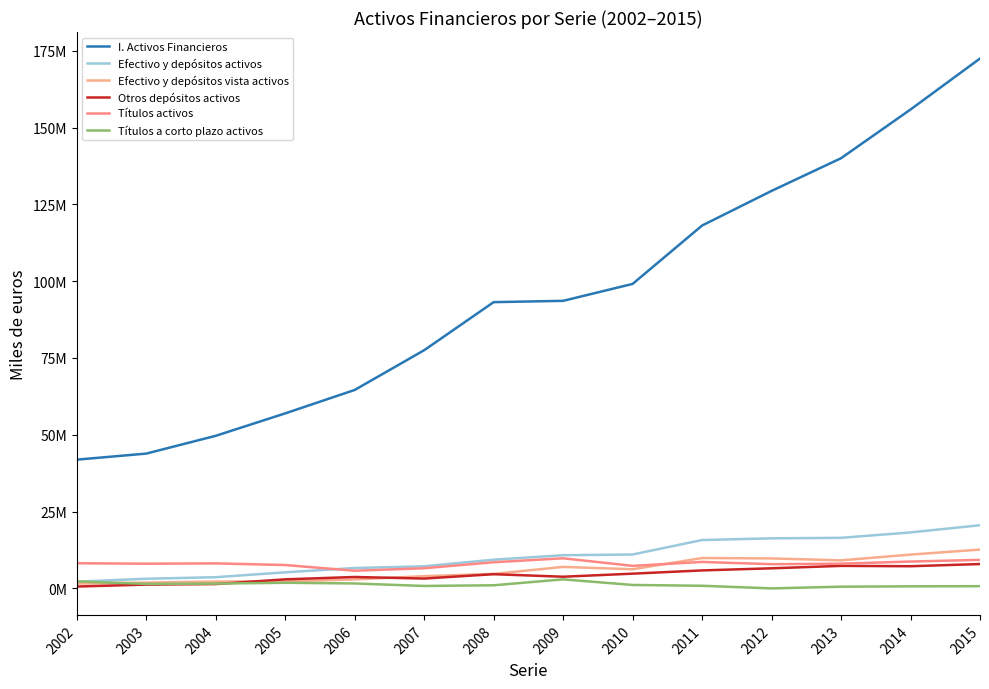

What is the spread (max minus min) of values at 2006?

62977088